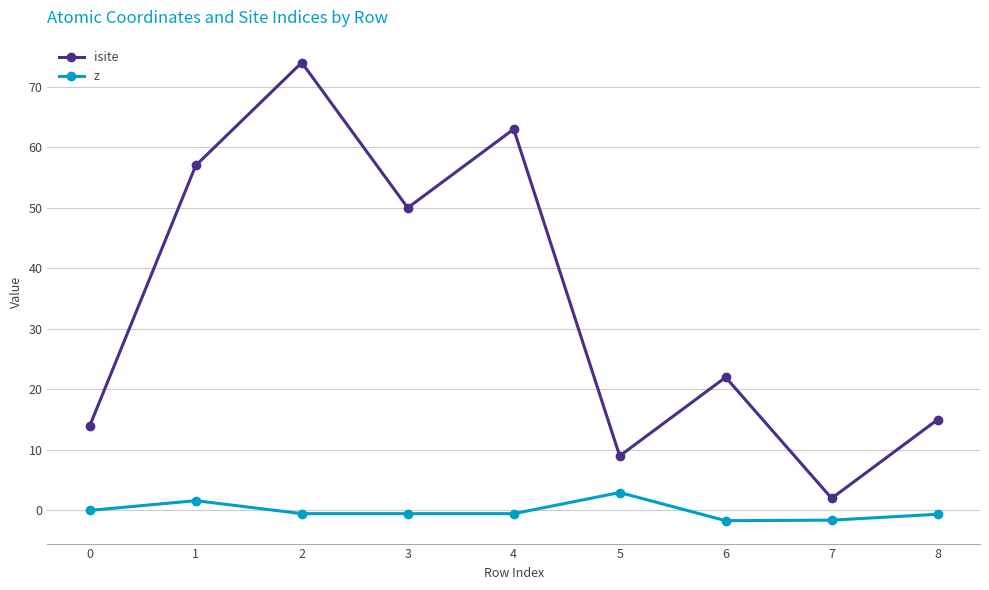

True or false: isite and z cross at least once.

False